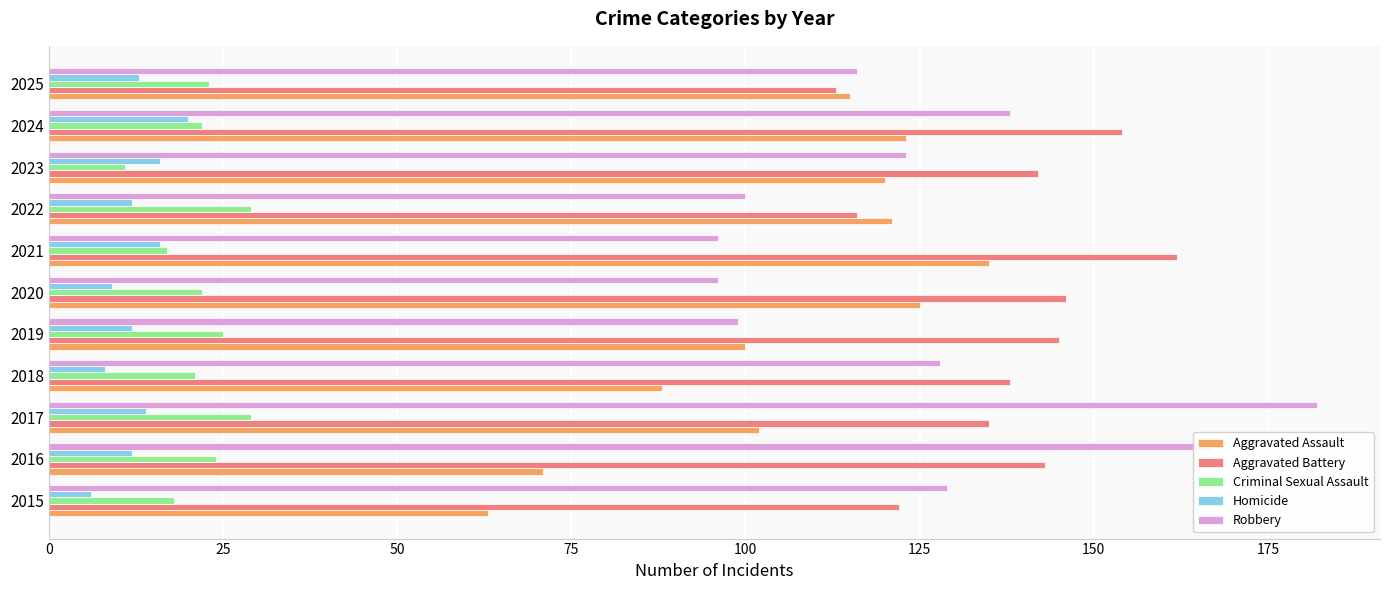

The value of Aggravated Assault at 2017 is 32. True or false?

False